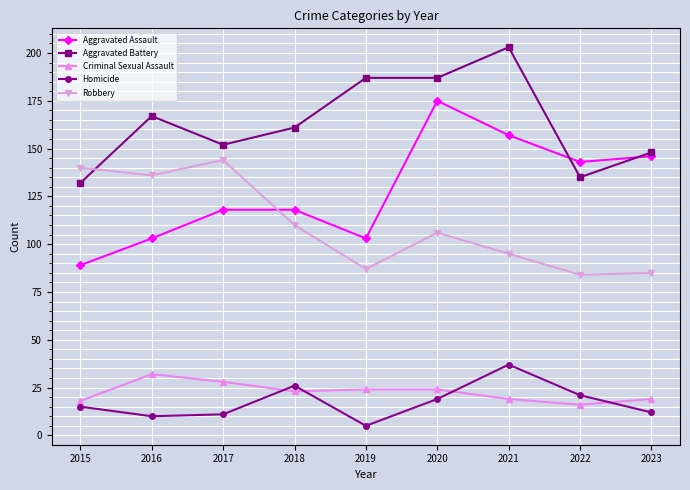

What is the difference between the maximum and minimum values in the Homicide series?

32